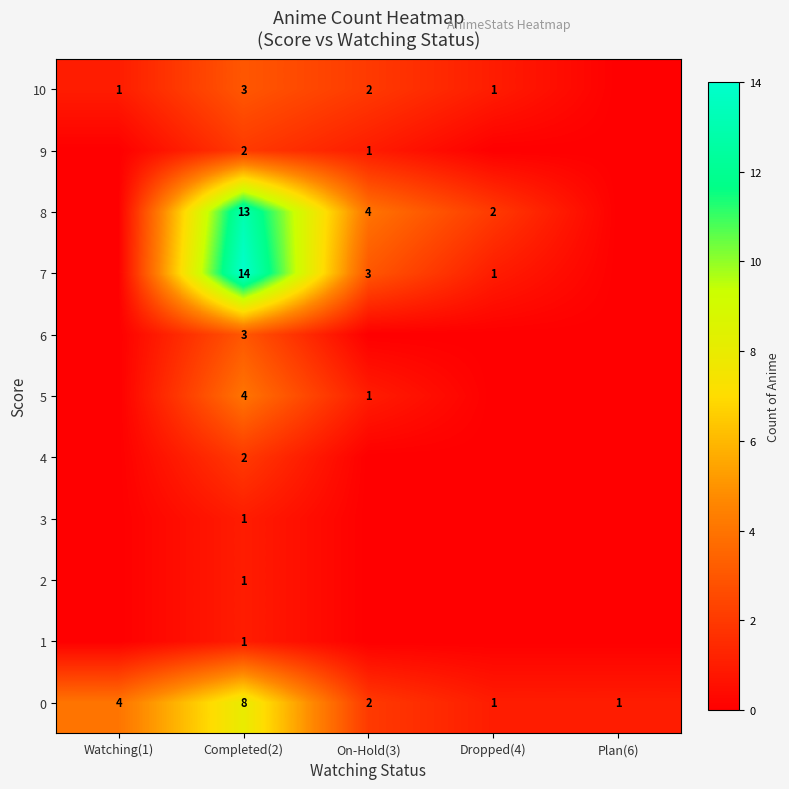

How many 0 values are between 1 and 4?

4